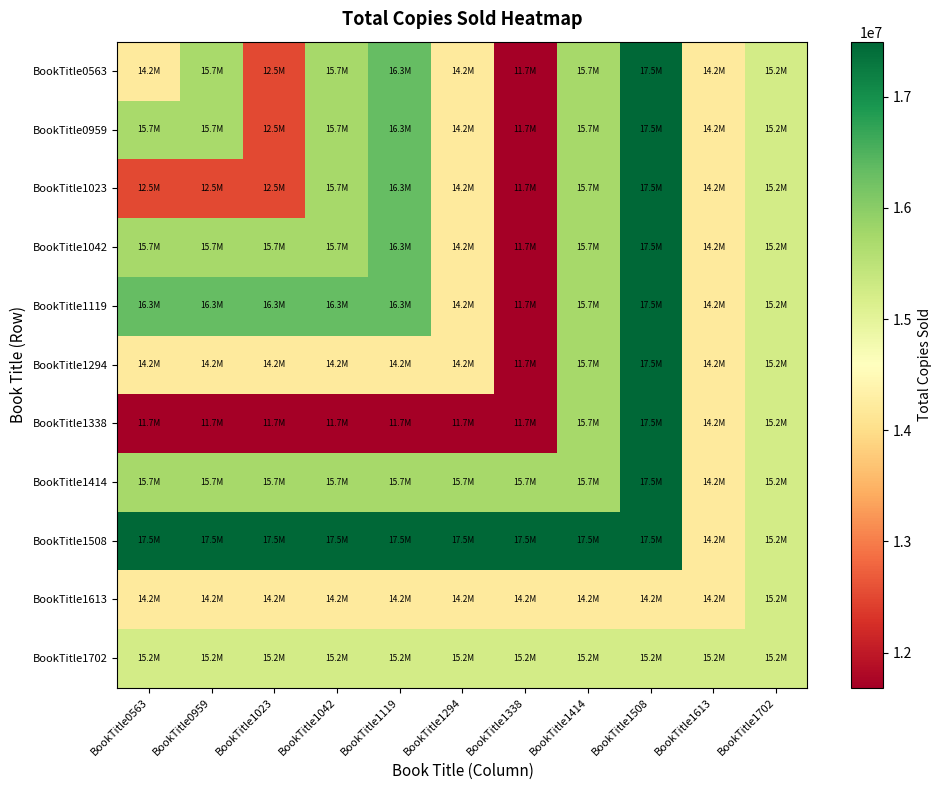

Which series has the largest range (max minus min)?

BookTitle0563